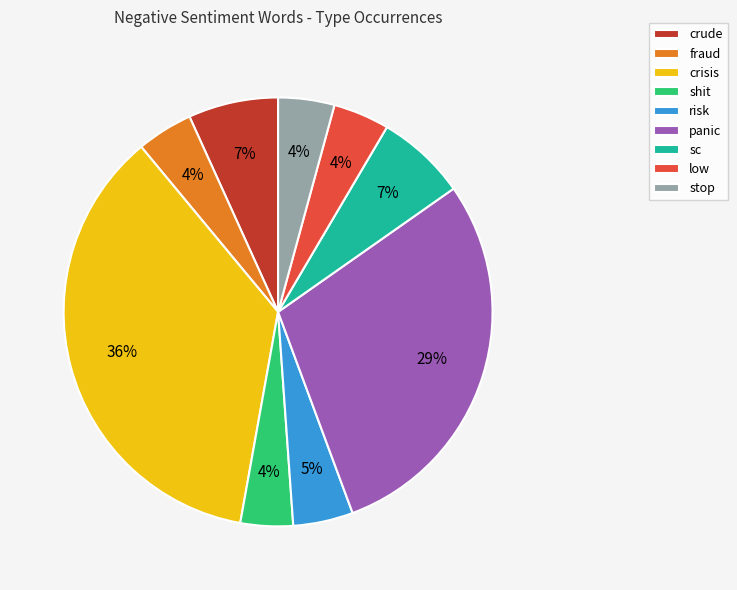

Does any single category account for the majority?

No